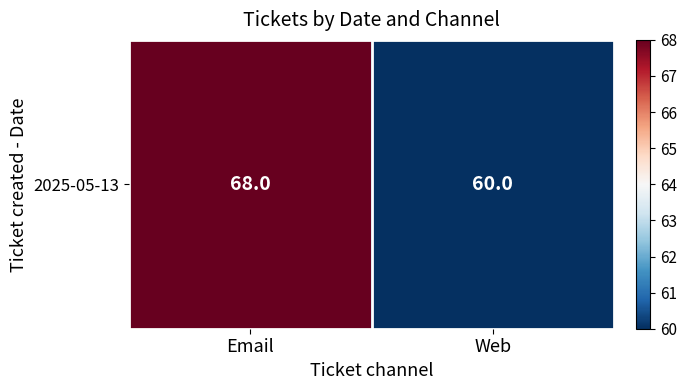

Rank the categories by value from highest to lowest.

Email, Web